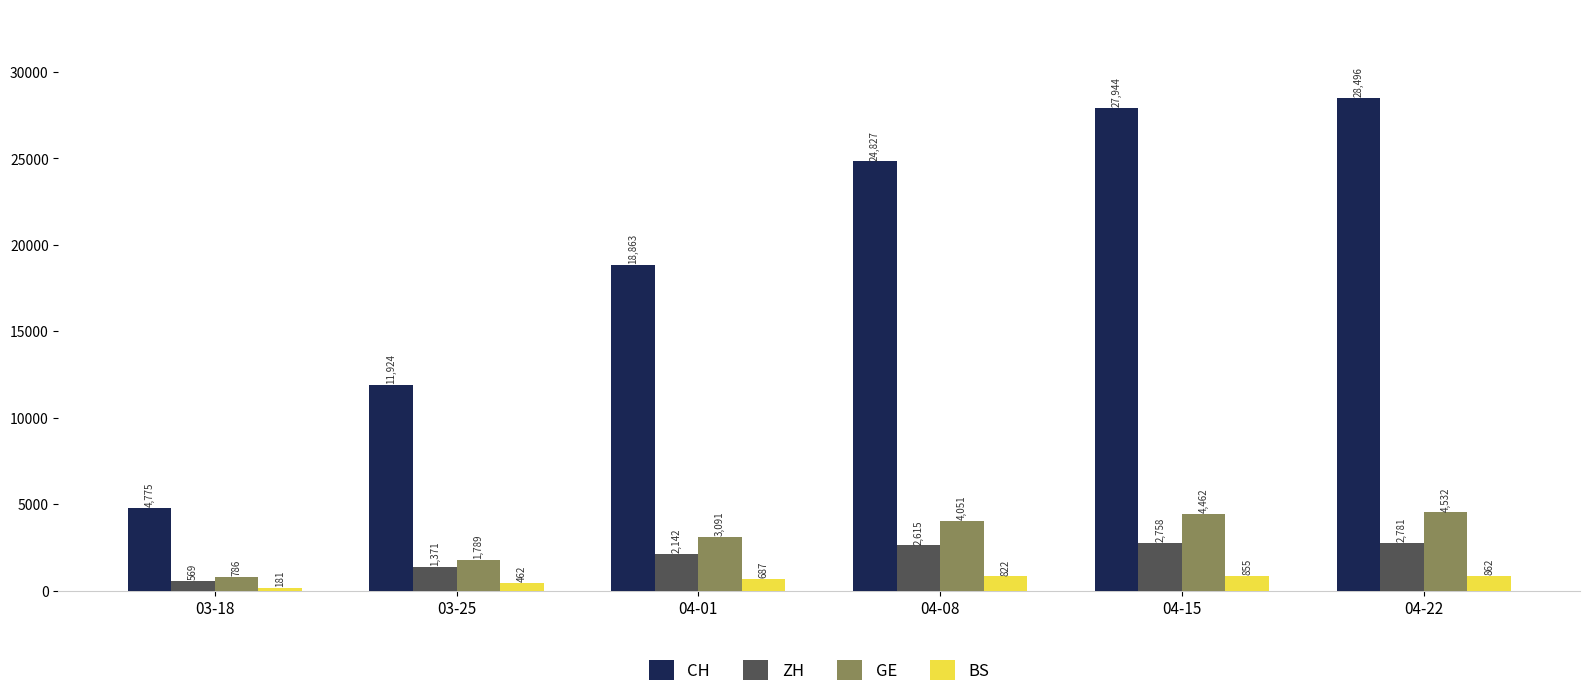

At 03-18, list the series in order from smallest to largest.

BS, ZH, GE, CH